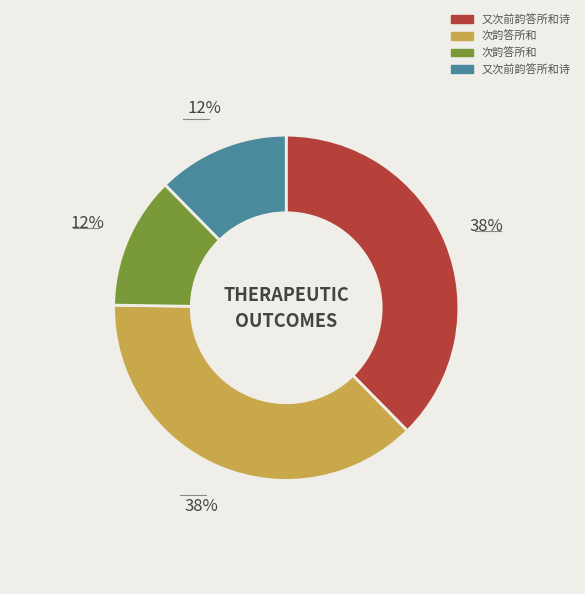

Does any single category account for the majority?

No